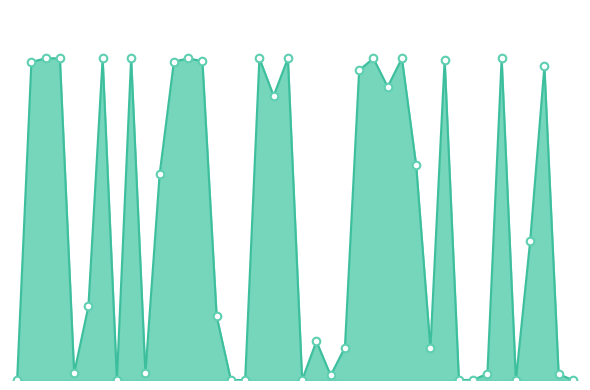

At which category is the sum across all series the highest?

17